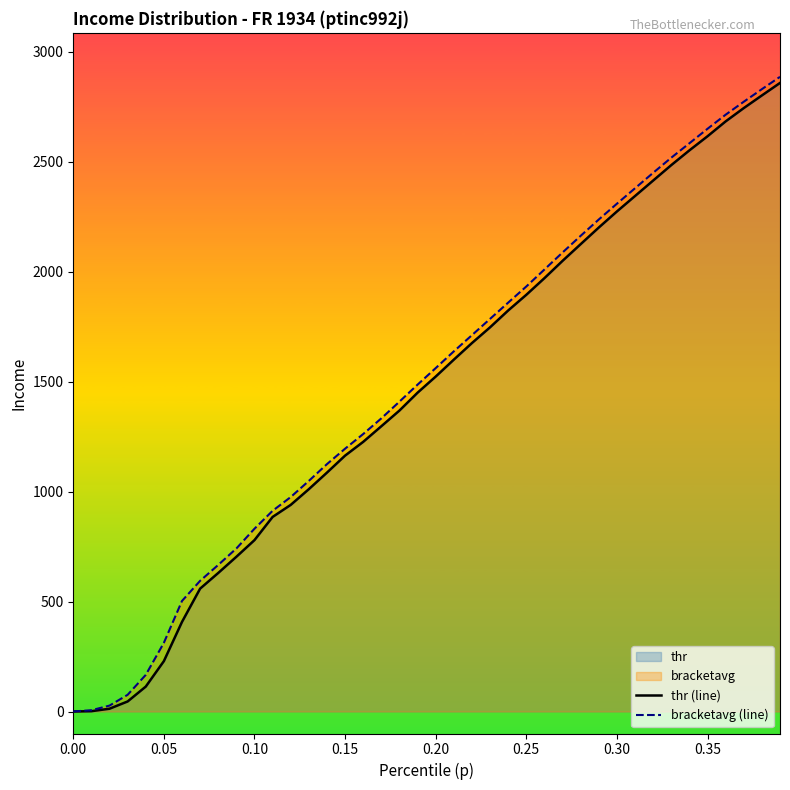

What is the value of the thr (line) point at the 11th from the left?

779.3